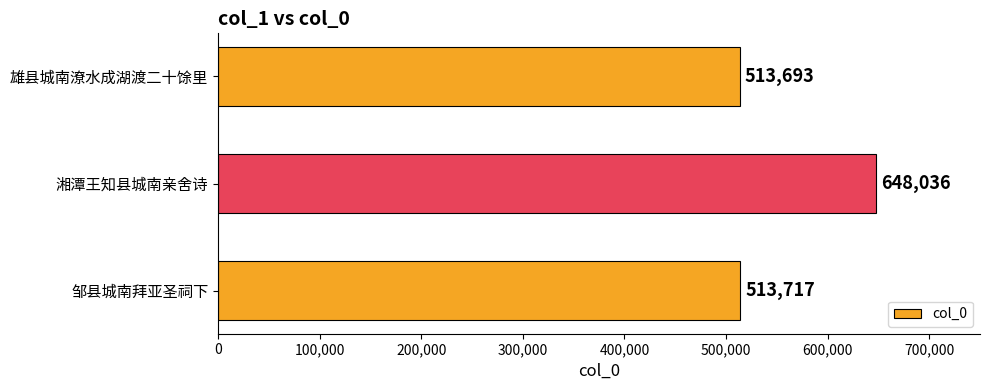

True or false: the data shows 513717 at 邹县城南拜亚圣祠下.

True